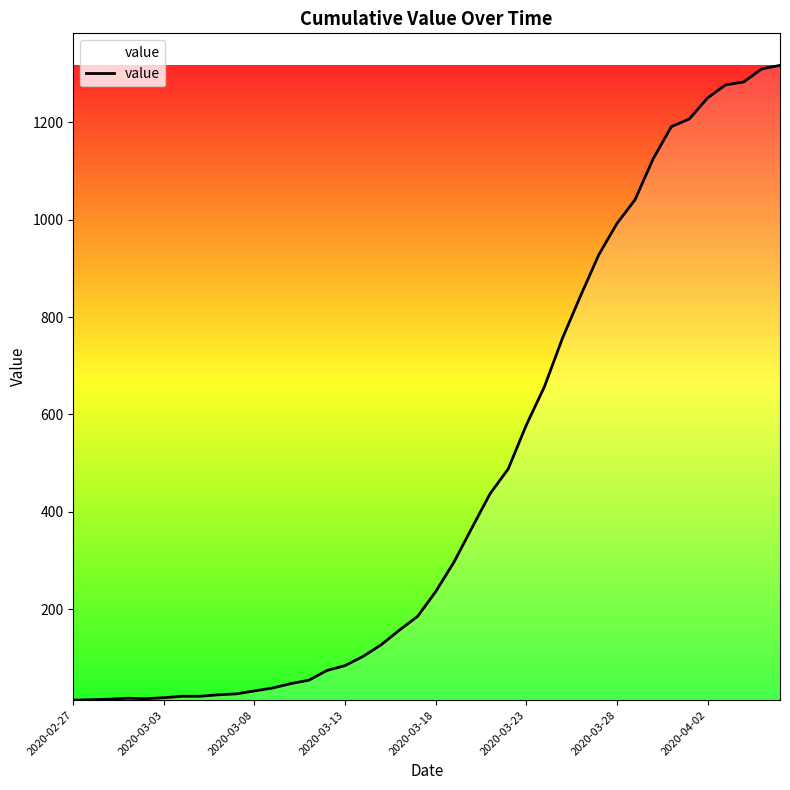

What is the maximum value shown in the chart?

1317